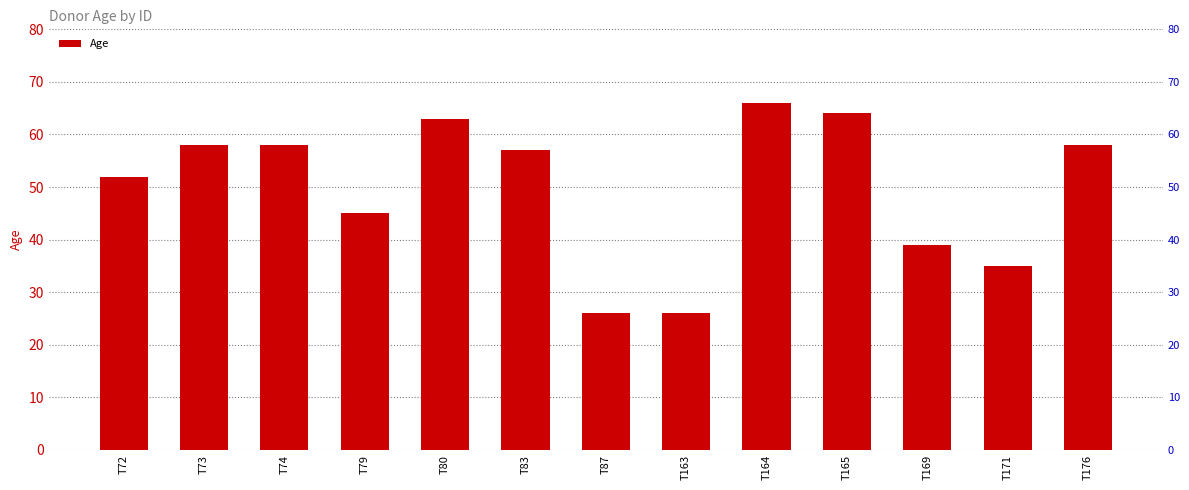

What is the maximum value shown in the chart?

66